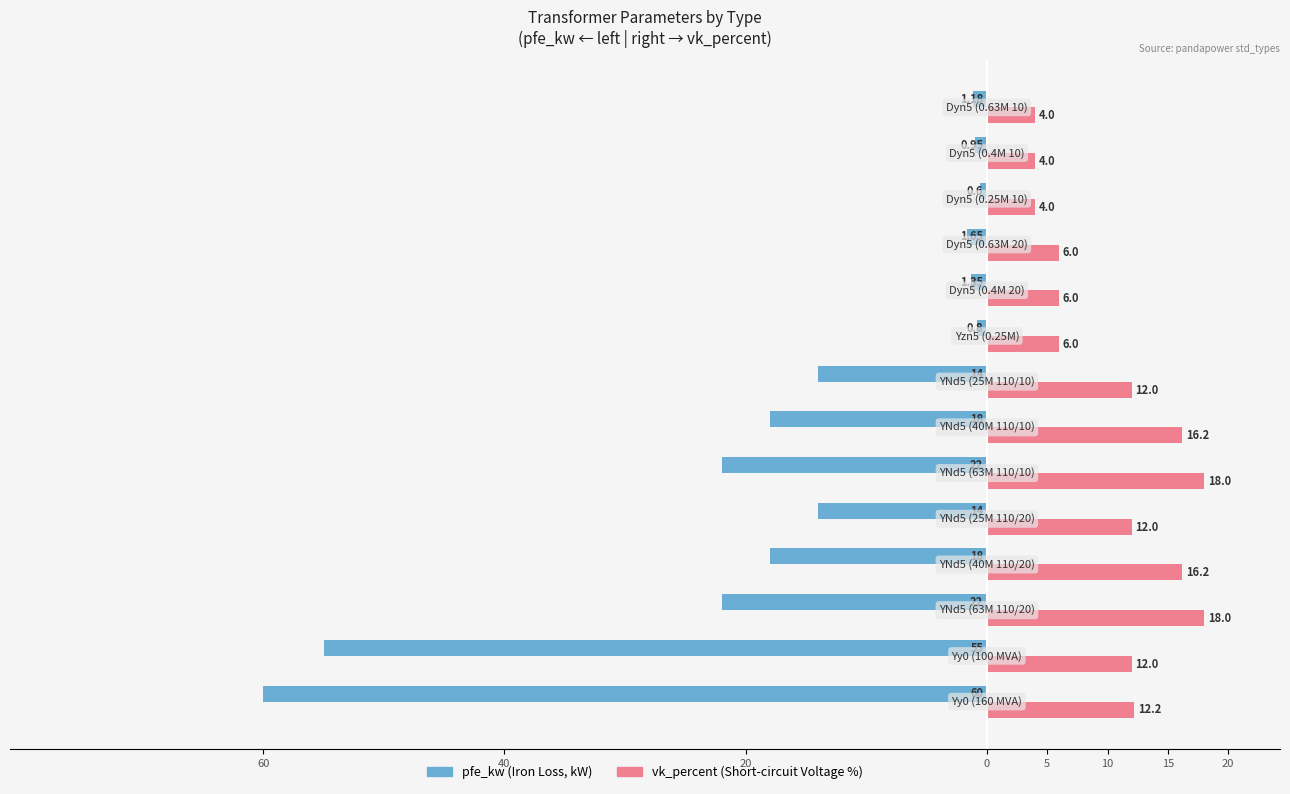

Does the chart contain stacked bars?

No